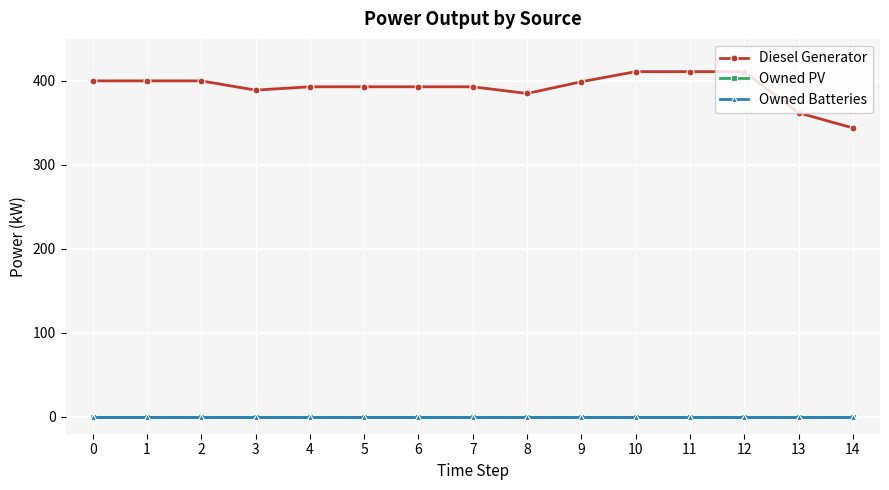

Is this an area chart (filled region under the line)?

No